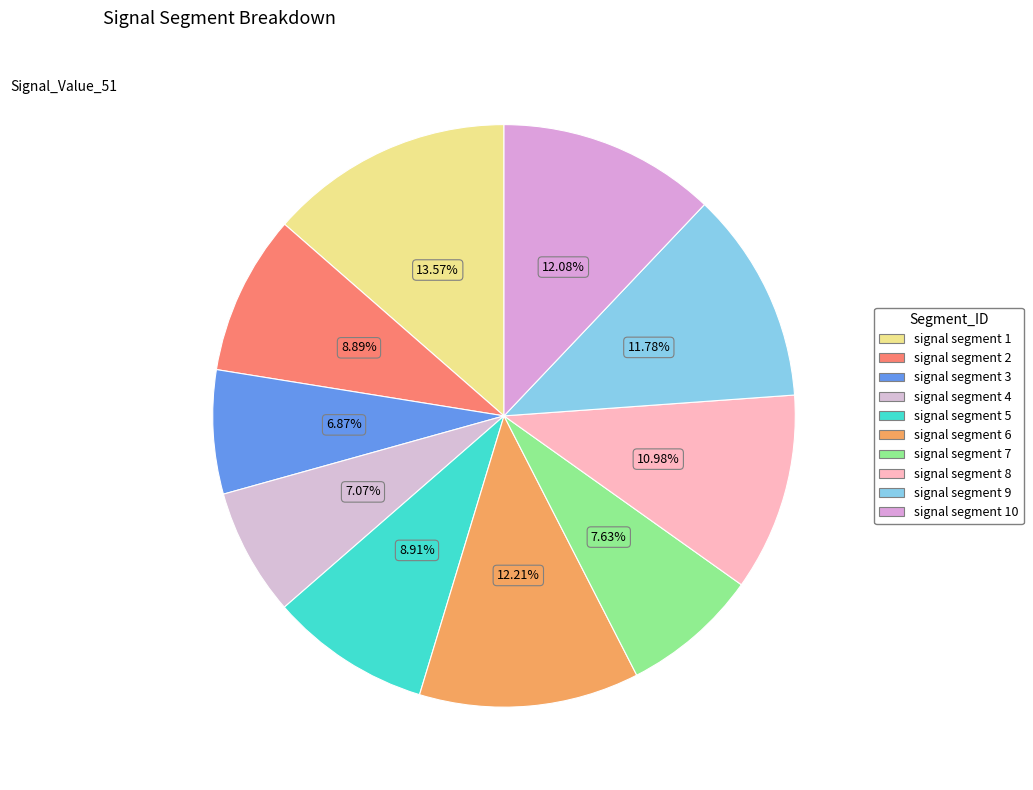

Does signal segment 3 represent more than half of the total?

No